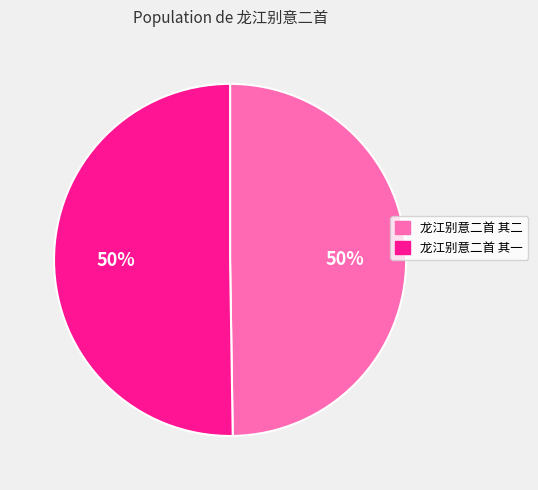

True or false: 龙江别意二首 其一 accounts for 40% of the total.

False